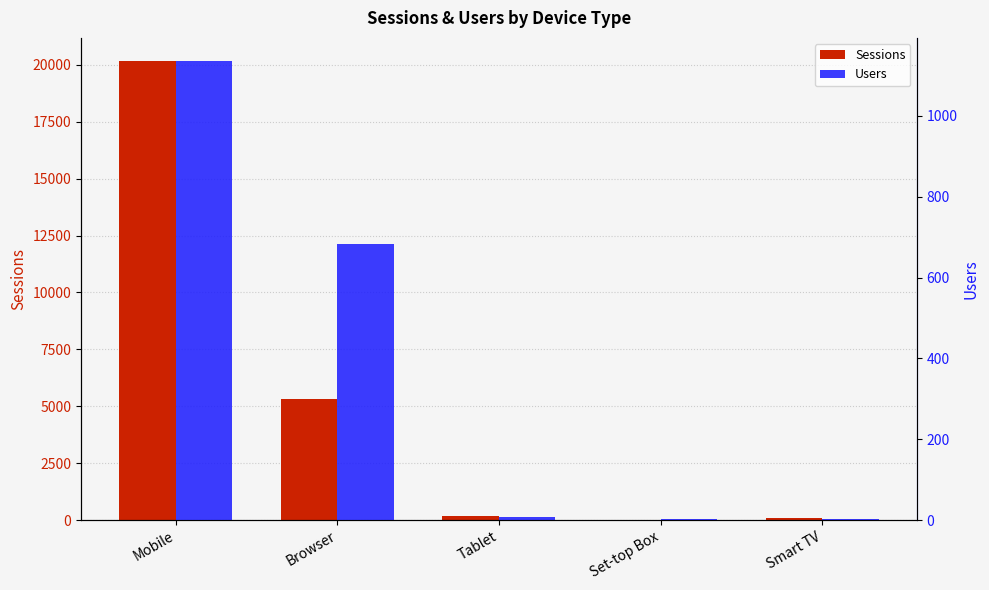

What is the average value of the Users series?

367